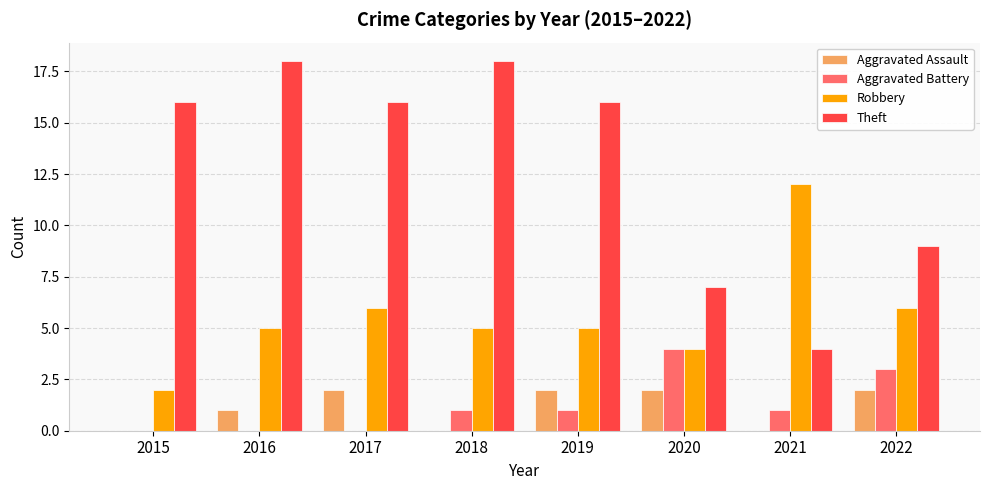

Which series has the largest range (max minus min)?

Theft